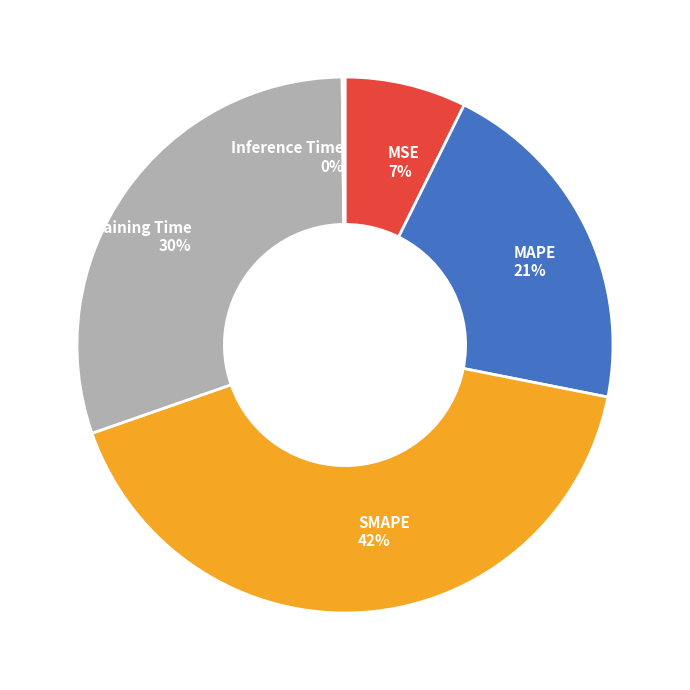

True or false: MSE accounts for 20% of the total.

False